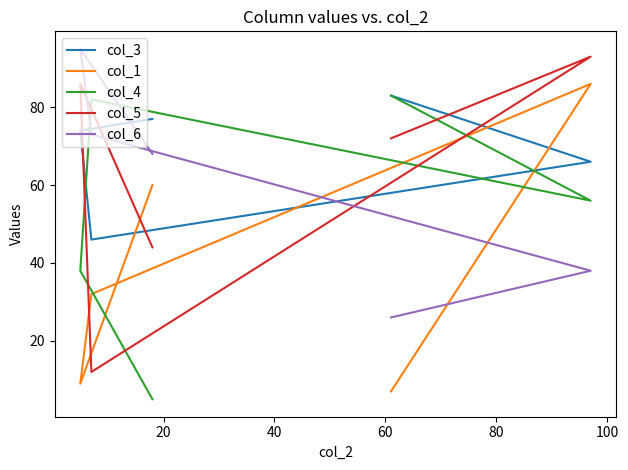

True or false: col_6 has more than 2 interior local peaks.

False